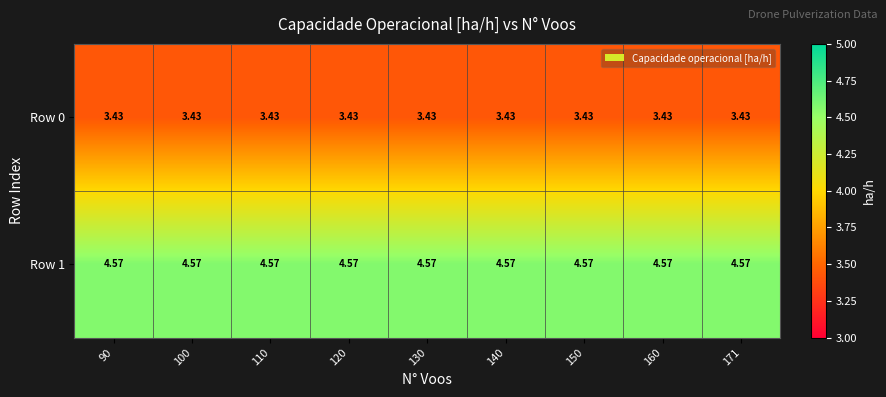

Rank the series at 120 from lowest to highest value.

Row 0, Row 1